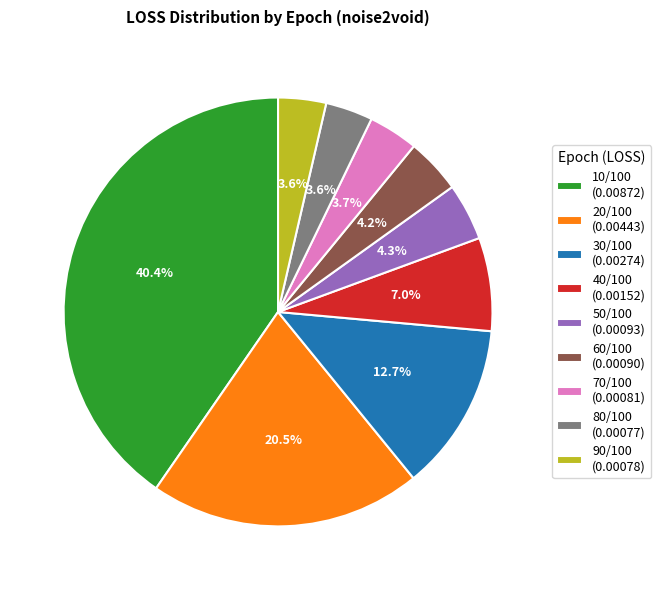

Count the number of slices in the pie.

9